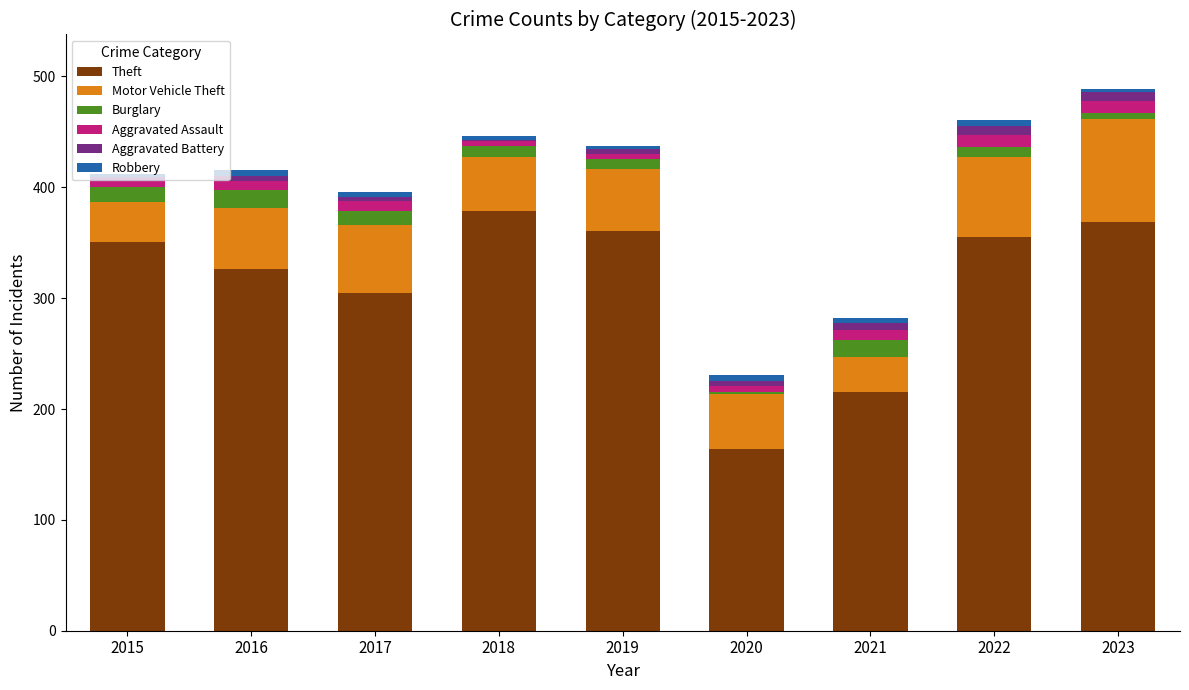

The Theft series shows 379 at 2018. True or false?

True